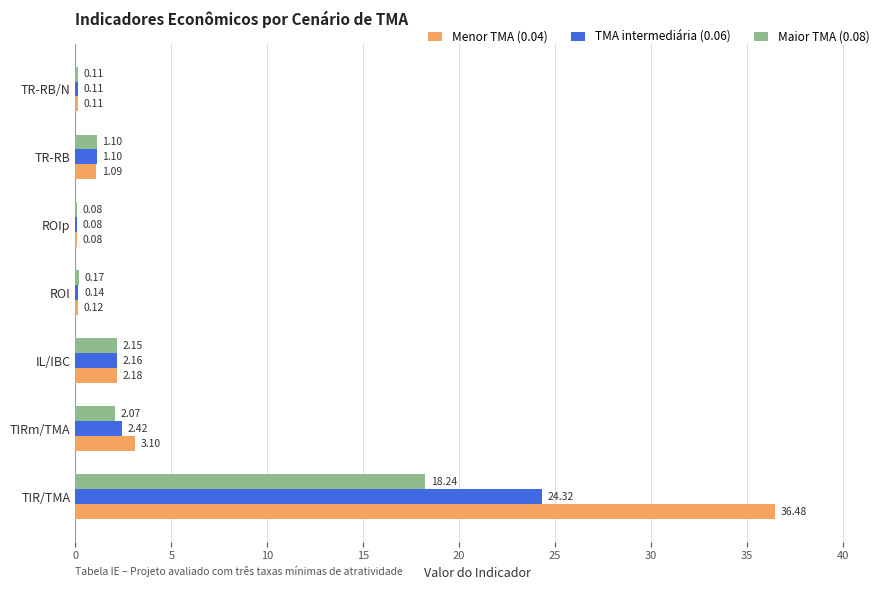

What is the total value across all series at TIRm/TMA?

7.6